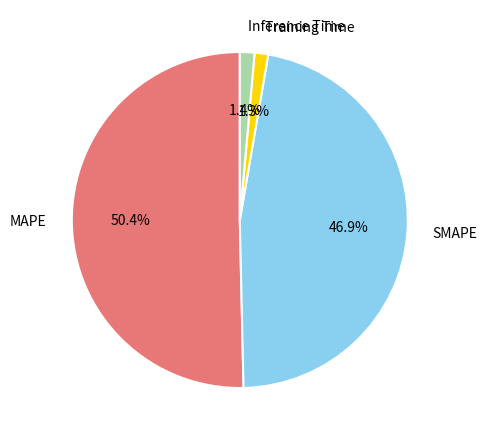

Which slice is the largest?

MAPE